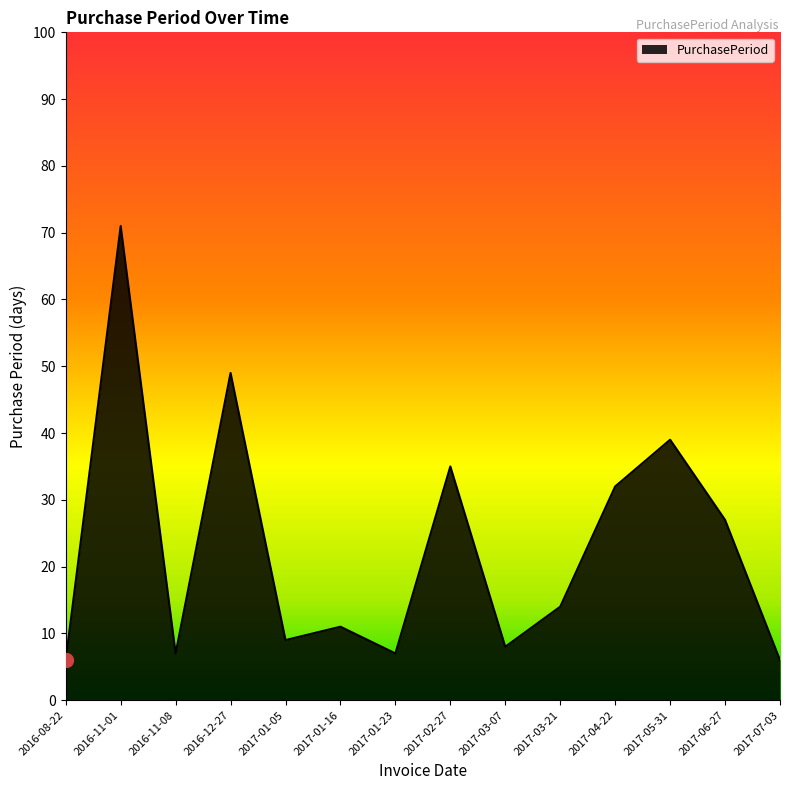

The chart shows a value of 3 at 2017-03-07. True or false?

False